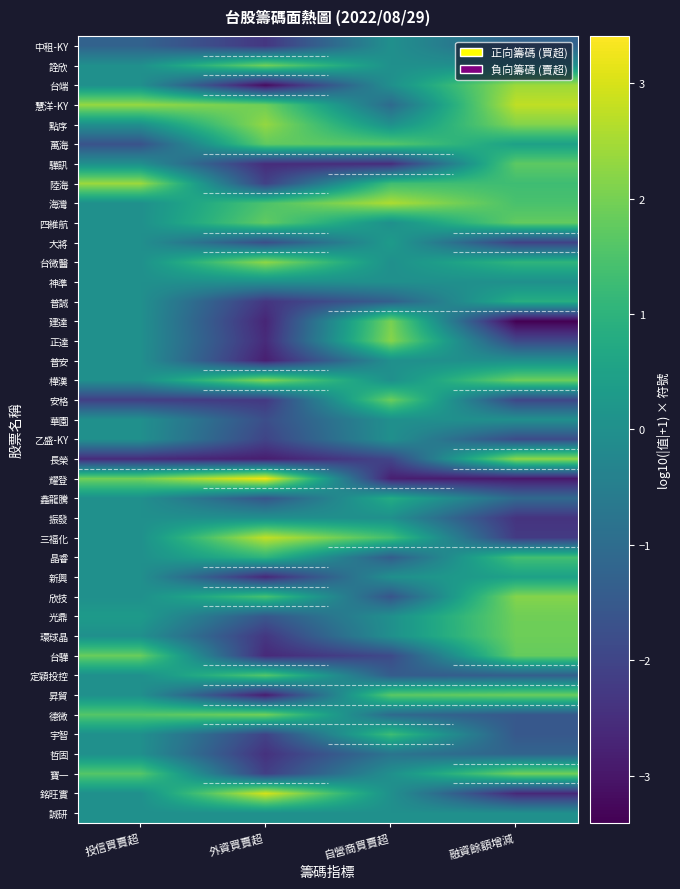

Reading left to right, extract all data points from this chart.

中租-KY: 投信買賣超=-1.3	外資買賣超=-2.3	自營商買賣超=0.0	融資餘額增減=-1.3
詮欣: 投信買賣超=0.0	外資買賣超=1.9	自營商買賣超=0.0	融資餘額增減=0.0
台端: 投信買賣超=0.0	外資買賣超=-3.2	自營商買賣超=0.0	融資餘額增減=2.4
慧洋-KY: 投信買賣超=2.3	外資買賣超=1.9	自營商買賣超=-1.0	融資餘額增減=2.8
點序: 投信買賣超=0.0	外資買賣超=2.3	自營商買賣超=0.0	融資餘額增減=2.1
萬海: 投信買賣超=-1.7	外資買賣超=1.7	自營商買賣超=1.6	融資餘額增減=0.5
驊訊: 投信買賣超=0.0	外資買賣超=-2.5	自營商買賣超=-2.5	融資餘額增減=1.7
陸海: 投信買賣超=2.4	外資買賣超=-2.1	自營商買賣超=1.3	融資餘額增減=1.3
海灣: 投信買賣超=0.0	外資買賣超=1.5	自營商買賣超=2.6	融資餘額增減=1.4
四維航: 投信買賣超=0.0	外資買賣超=1.8	自營商買賣超=0.0	融資餘額增減=1.8
大將: 投信買賣超=0.0	外資買賣超=-1.8	自營商買賣超=0.3	融資餘額增減=-2.1
台微醫: 投信買賣超=0.0	外資買賣超=2.3	自營商買賣超=0.0	融資餘額增減=1.0
神準: 投信買賣超=0.0	外資買賣超=0.0	自營商買賣超=0.0	融資餘額增減=0.0
普誠: 投信買賣超=0.0	外資買賣超=-2.3	自營商買賣超=-1.3	融資餘額增減=0.8
建達: 投信買賣超=0.0	外資買賣超=-2.7	自營商買賣超=2.0	融資餘額增減=-3.4
正達: 投信買賣超=0.0	外資買賣超=-2.6	自營商買賣超=2.2	融資餘額增減=-1.9
普安: 投信買賣超=0.0	外資買賣超=-2.8	自營商買賣超=0.0	融資餘額增減=0.0
樺漢: 投信買賣超=0.0	外資買賣超=2.1	自營商買賣超=0.0	融資餘額增減=1.9
安格: 投信買賣超=-2.1	外資買賣超=-2.3	自營商買賣超=1.9	融資餘額增減=-2.0
華園: 投信買賣超=0.0	外資買賣超=-1.8	自營商買賣超=0.0	融資餘額增減=0.0
乙盛-KY: 投信買賣超=0.0	外資買賣超=-2.0	自營商買賣超=0.0	融資餘額增減=-1.8
長榮: 投信買賣超=-2.6	外資買賣超=-2.9	自營商買賣超=-2.0	融資餘額增減=2.3
耀登: 投信買賣超=1.9	外資買賣超=3.3	自營商買賣超=-2.8	融資餘額增減=-2.9
鑫龍騰: 投信買賣超=0.0	外資買賣超=-1.6	自營商買賣超=0.8	融資餘額增減=-1.1
振發: 投信買賣超=0.0	外資買賣超=0.0	自營商買賣超=0.0	融資餘額增減=-2.4
三福化: 投信買賣超=0.0	外資買賣超=2.8	自營商買賣超=1.4	融資餘額增減=-2.2
晶睿: 投信買賣超=0.0	外資買賣超=1.0	自營商買賣超=-1.4	融資餘額增減=1.4
新興: 投信買賣超=0.0	外資買賣超=-2.6	自營商買賣超=0.0	融資餘額增減=0.5
欣技: 投信買賣超=0.0	外資買賣超=1.4	自營商買賣超=-1.6	融資餘額增減=2.1
光鼎: 投信買賣超=0.3	外資買賣超=-1.5	自營商買賣超=0.0	融資餘額增減=1.9
環球晶: 投信買賣超=0.0	外資買賣超=-2.3	自營商買賣超=0.0	融資餘額增減=1.9
台驊: 投信買賣超=1.8	外資買賣超=-2.6	自營商買賣超=-1.9	融資餘額增減=1.8
定穎投控: 投信買賣超=0.0	外資買賣超=1.6	自營商買賣超=-1.4	融資餘額增減=-1.3
昇貿: 投信買賣超=0.0	外資買賣超=-2.9	自營商買賣超=1.7	融資餘額增減=1.9
德微: 投信買賣超=1.6	外資買賣超=2.0	自營商買賣超=-1.0	融資餘額增減=-1.5
宇智: 投信買賣超=0.0	外資買賣超=-2.0	自營商買賣超=1.3	融資餘額增減=-1.5
哲固: 投信買賣超=0.0	外資買賣超=-2.4	自營商買賣超=-0.8	融資餘額增減=-1.2
寶一: 投信買賣超=1.6	外資買賣超=-2.1	自營商買賣超=0.0	融資餘額增減=1.9
銘旺實: 投信買賣超=0.0	外資買賣超=3.0	自營商買賣超=0.0	融資餘額增減=-2.6
誠研: 投信買賣超=0.0	外資買賣超=0.0	自營商買賣超=0.0	融資餘額增減=0.0